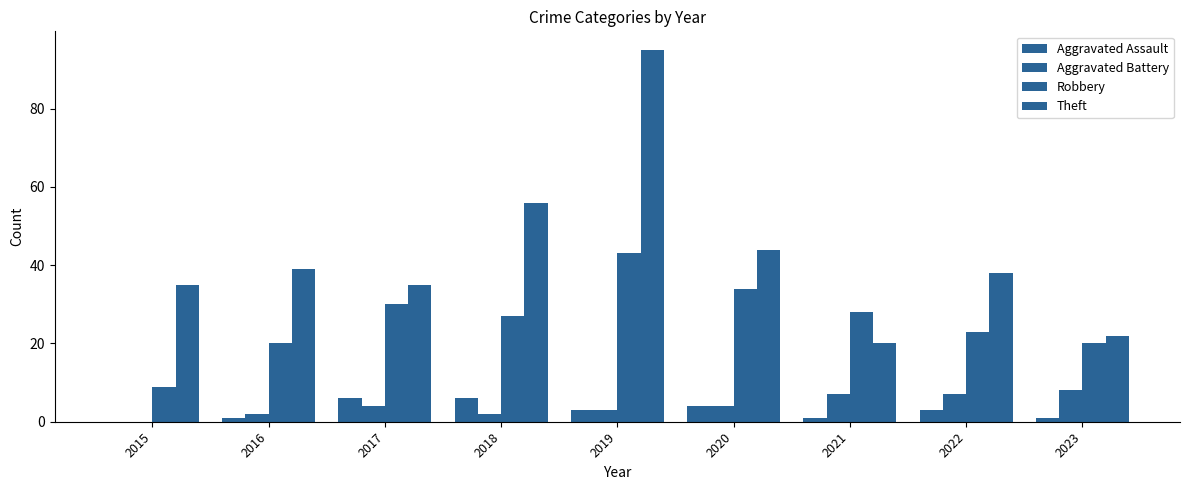

Which has a higher value, 2018 or 2023?

2018